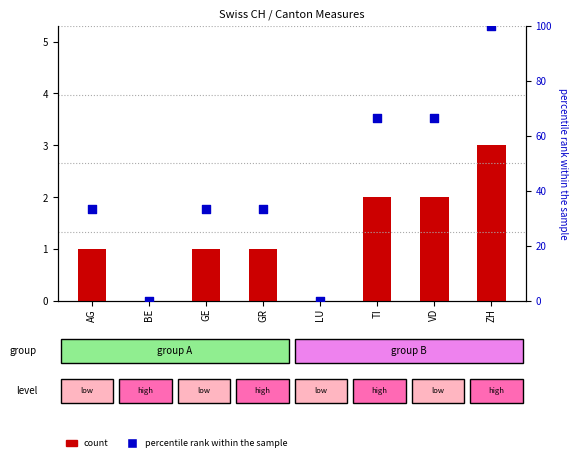

Which series has the largest total across all categories?

percentile rank within the sample